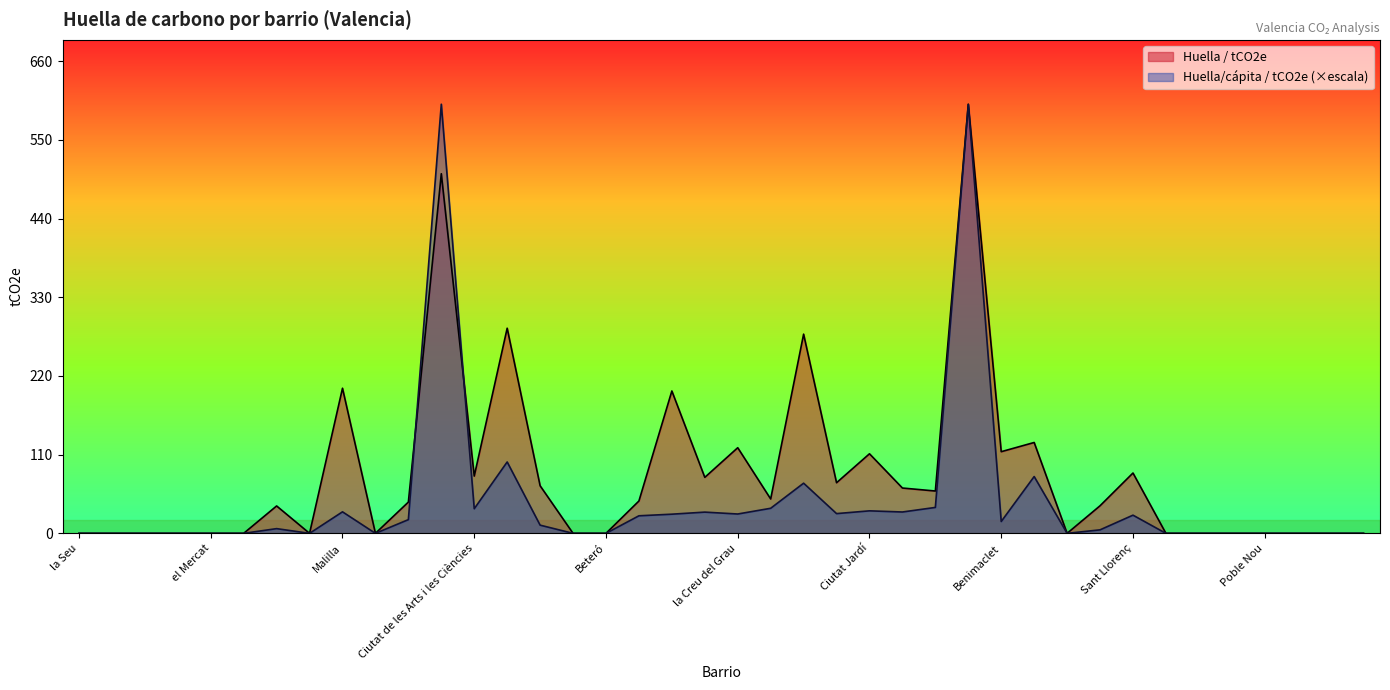

Which series has the largest total across all categories?

Huella / tCO2e